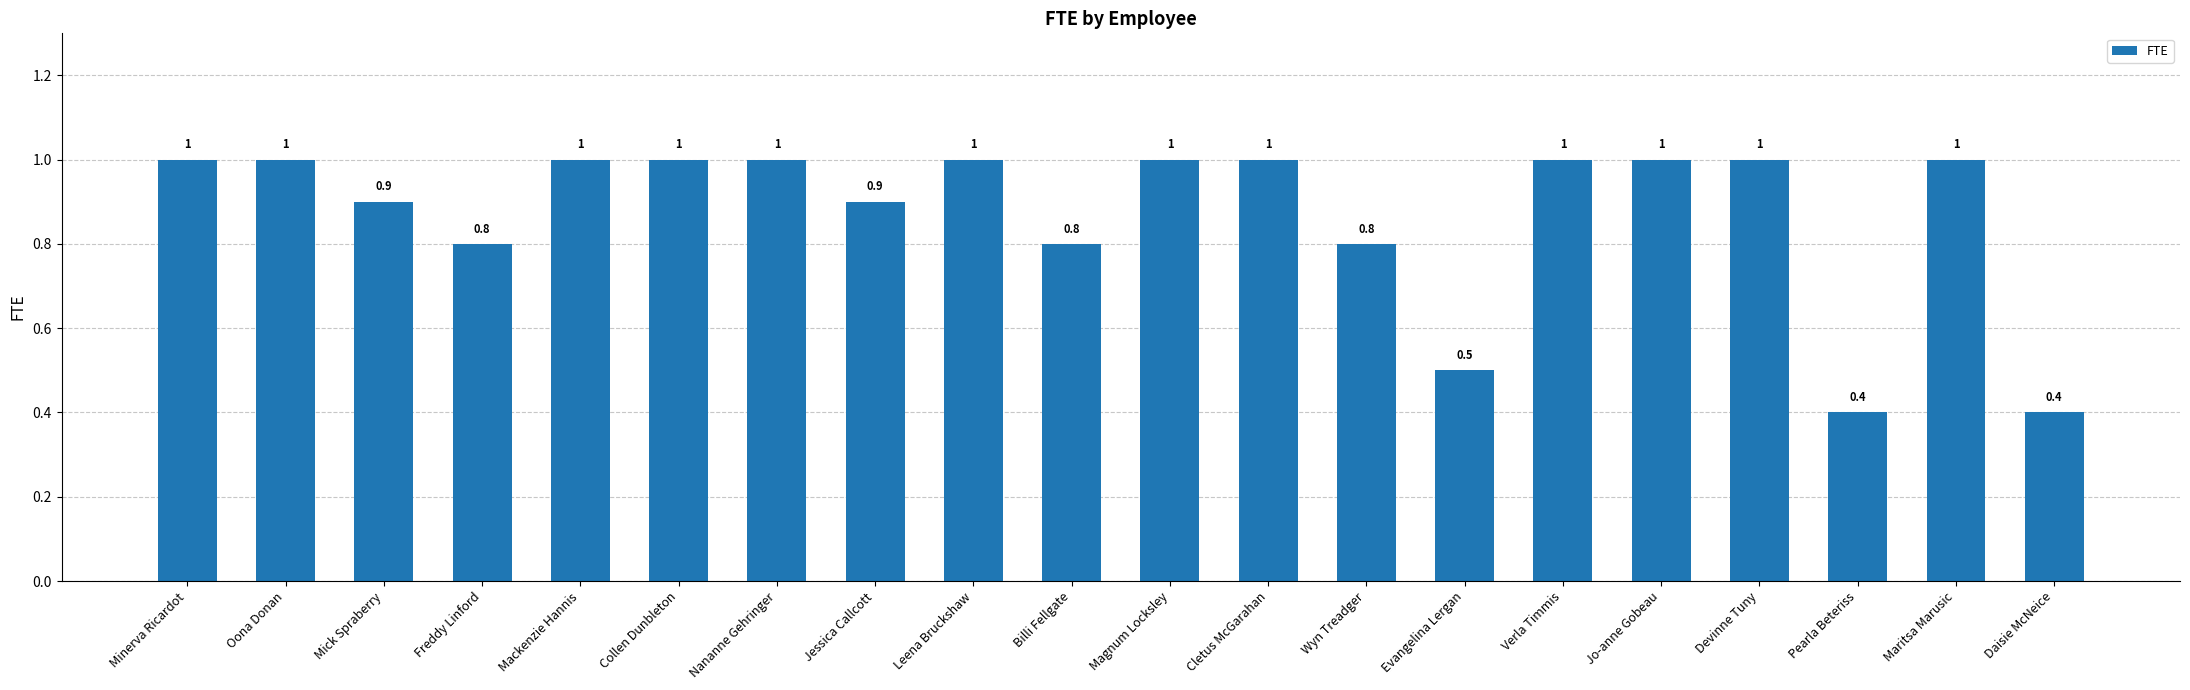

Is it true that the value at Minerva Ricardot is 1.3?

False